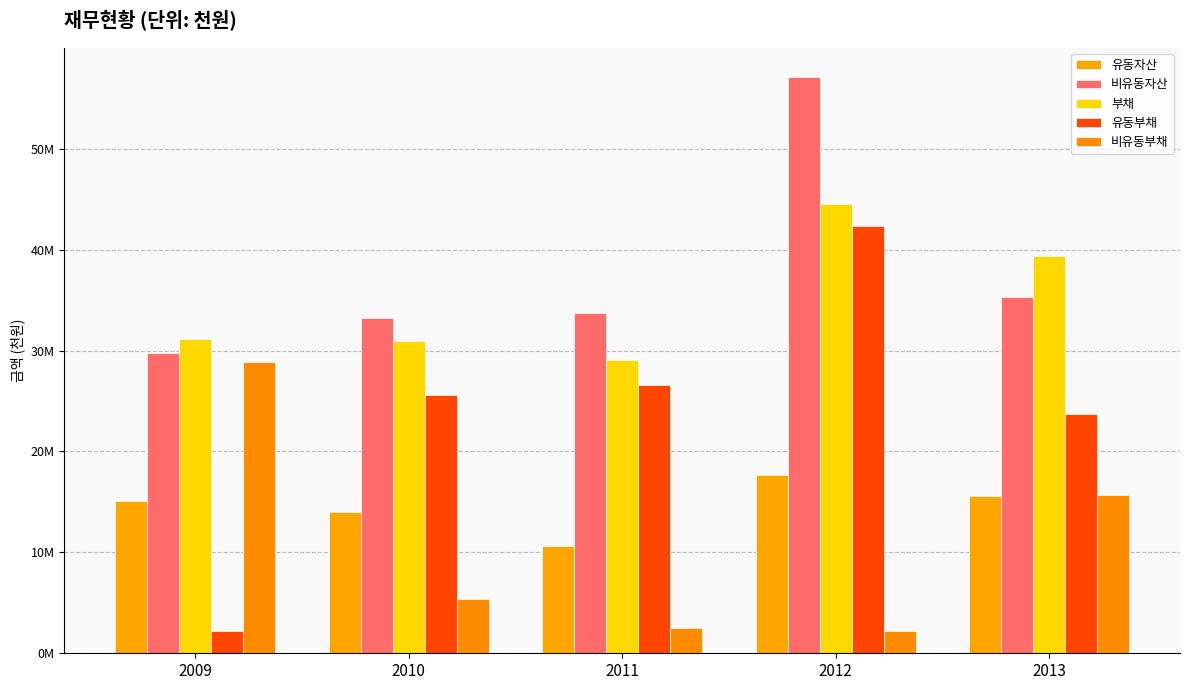

Does the chart contain any negative values?

No